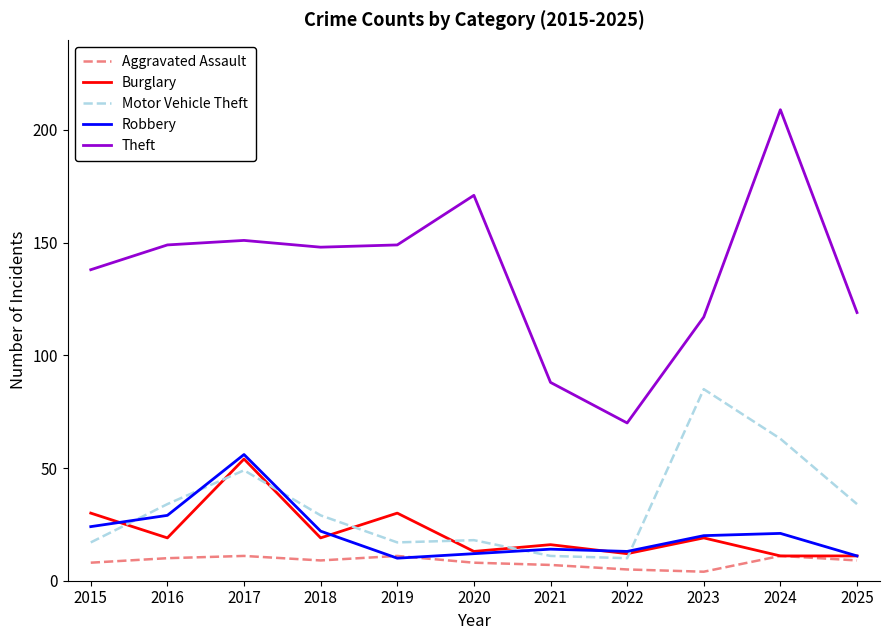

Is the value of Robbery at 2015 greater than the value of Motor Vehicle Theft at 2025?

No